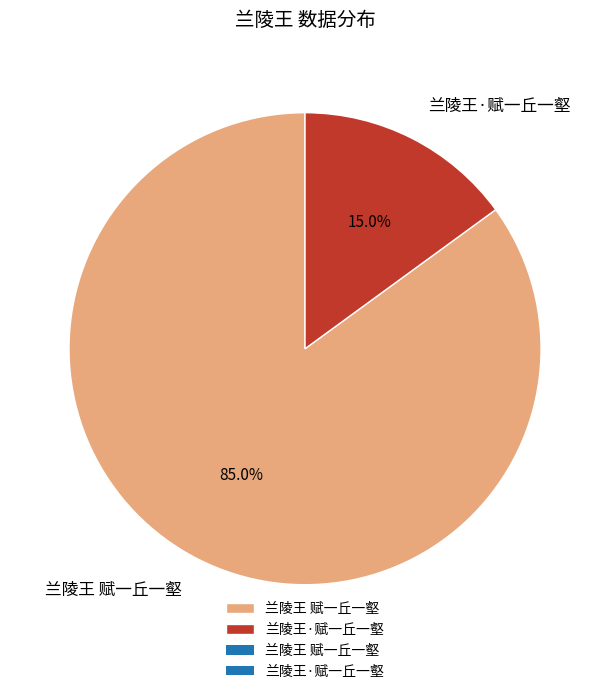

What is the smallest slice in the pie chart?

兰陵王·赋一丘一壑